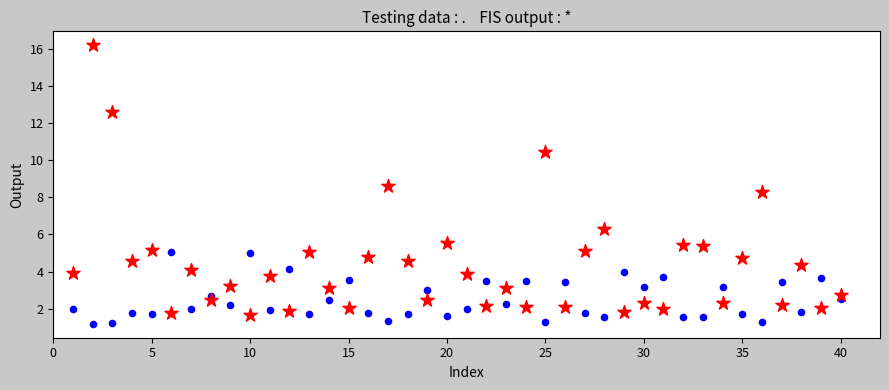

Across all series, what Y value is closest to 8?

8.3